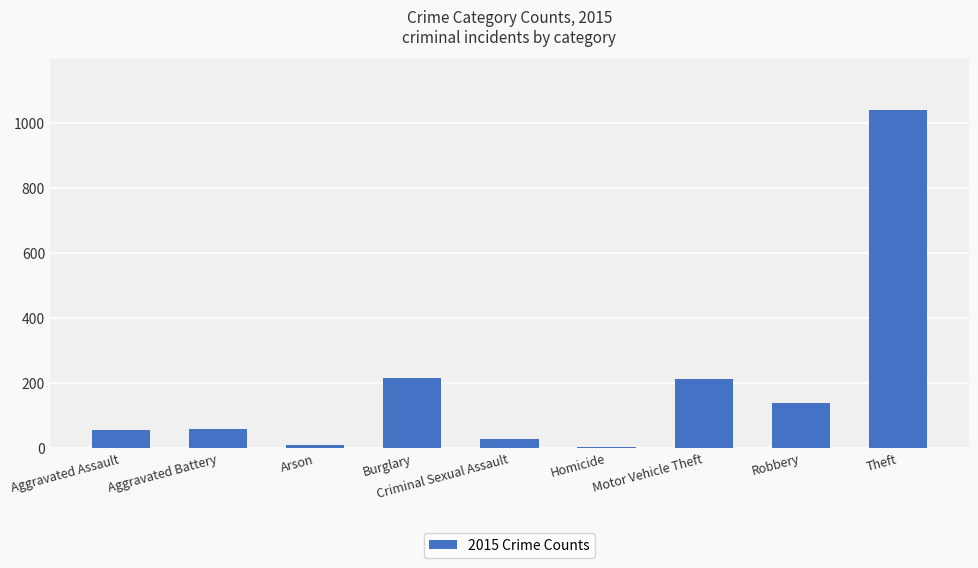

The value at Burglary is 216. True or false?

True